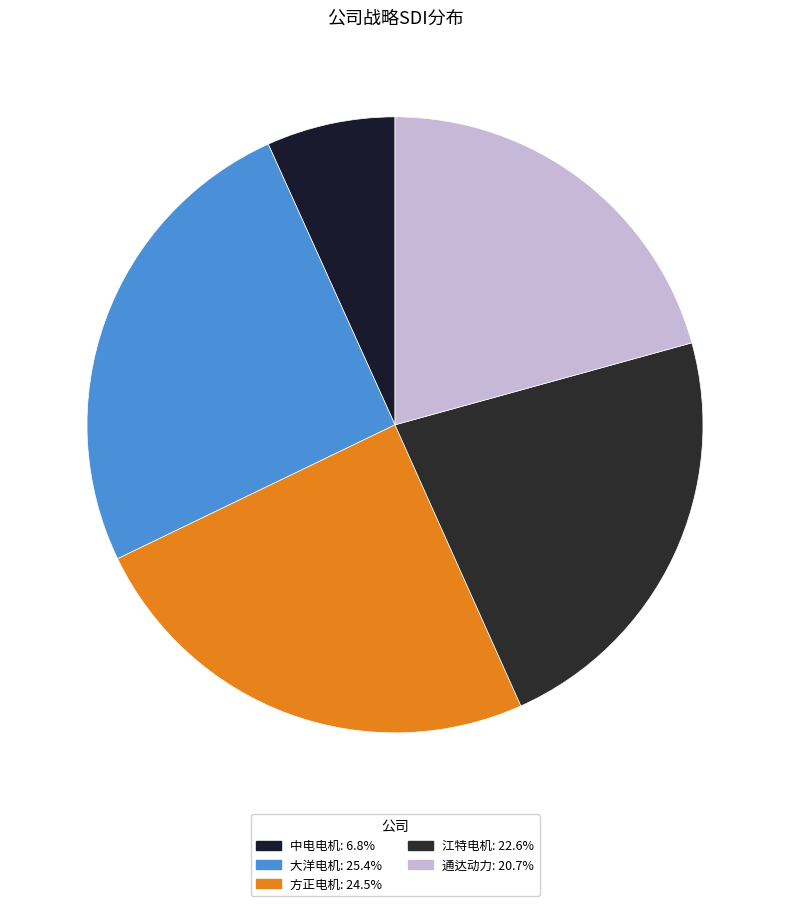

Is there any slice that represents more than half of the pie?

No